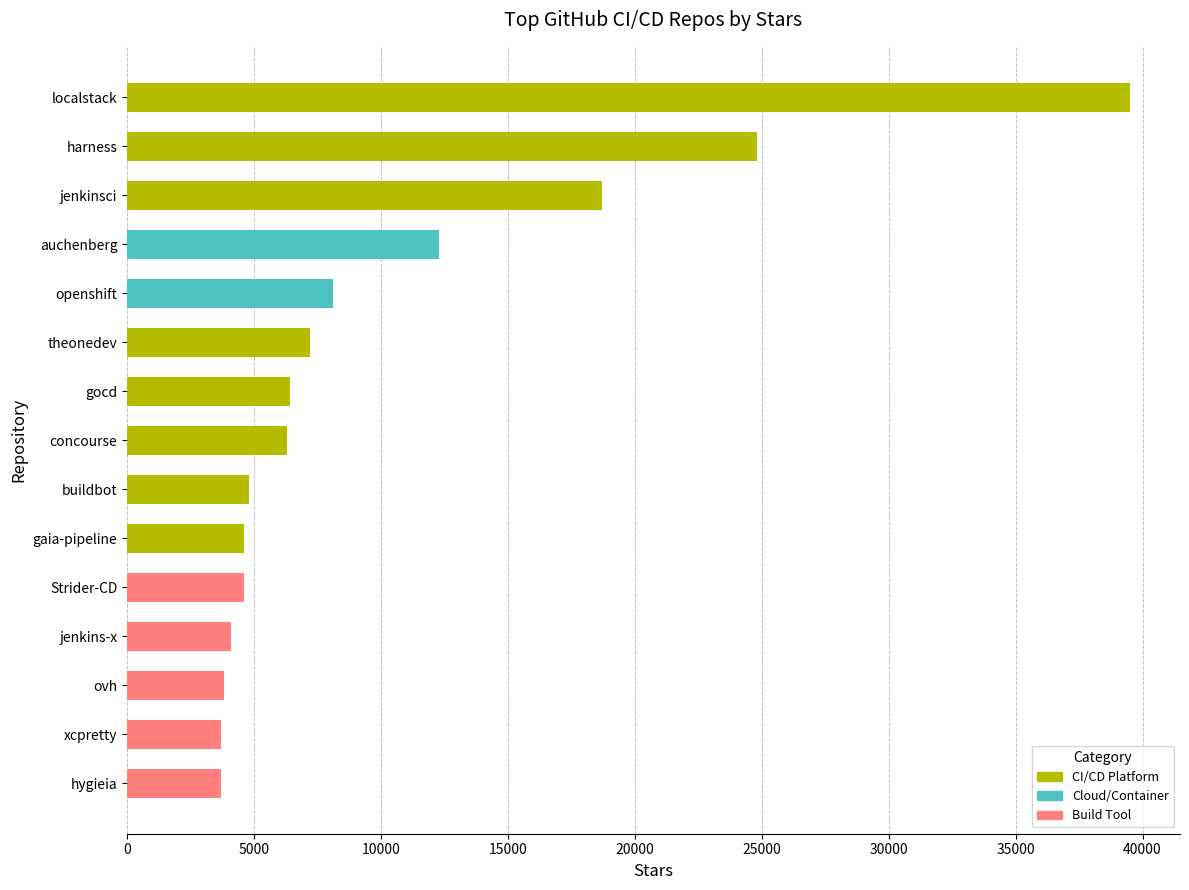

Between gocd and gaia-pipeline, which is larger?

gocd